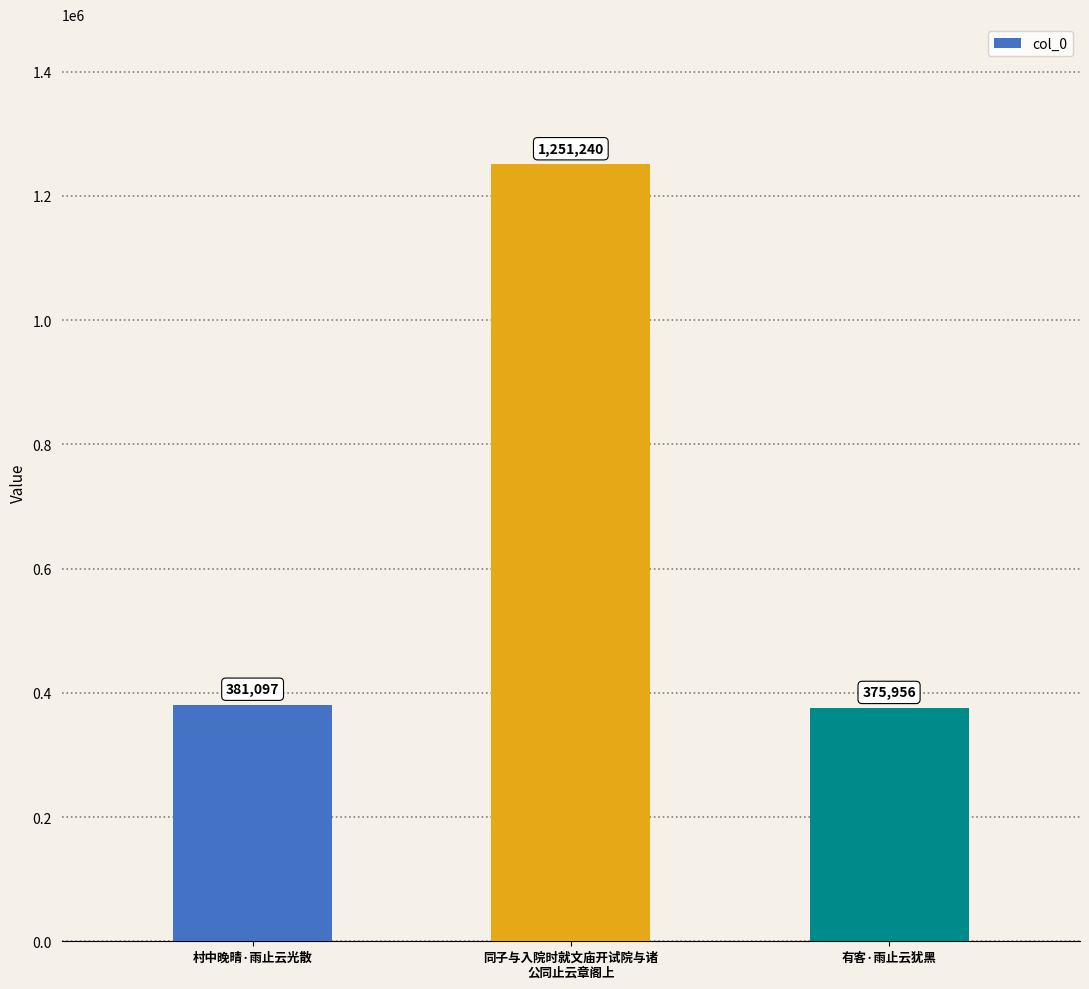

Reading right to left, transcribe all the data shown in this chart.

有客·雨止云犹黑=375956	同子与入院时就文庙开试院与诸
公同止云章阁上=1251240	村中晚晴·雨止云光散=381097